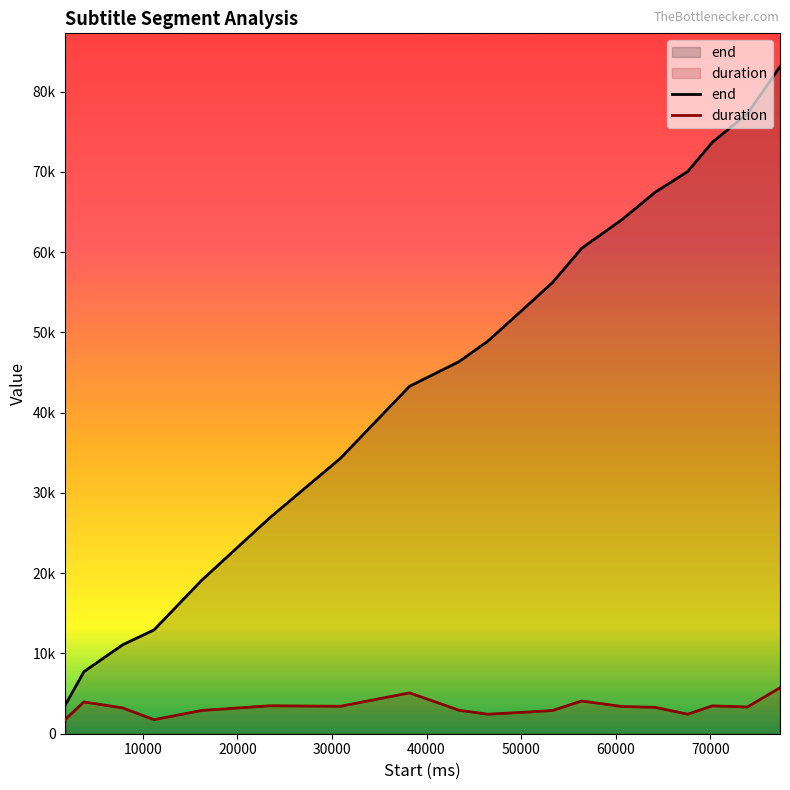

Which series has the widest spread of values?

end